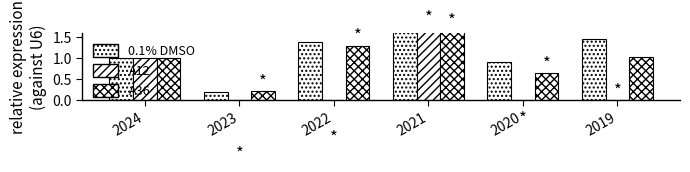

Rank the series at 2021 from highest to lowest value.

0.1% DMSO, A12, A36